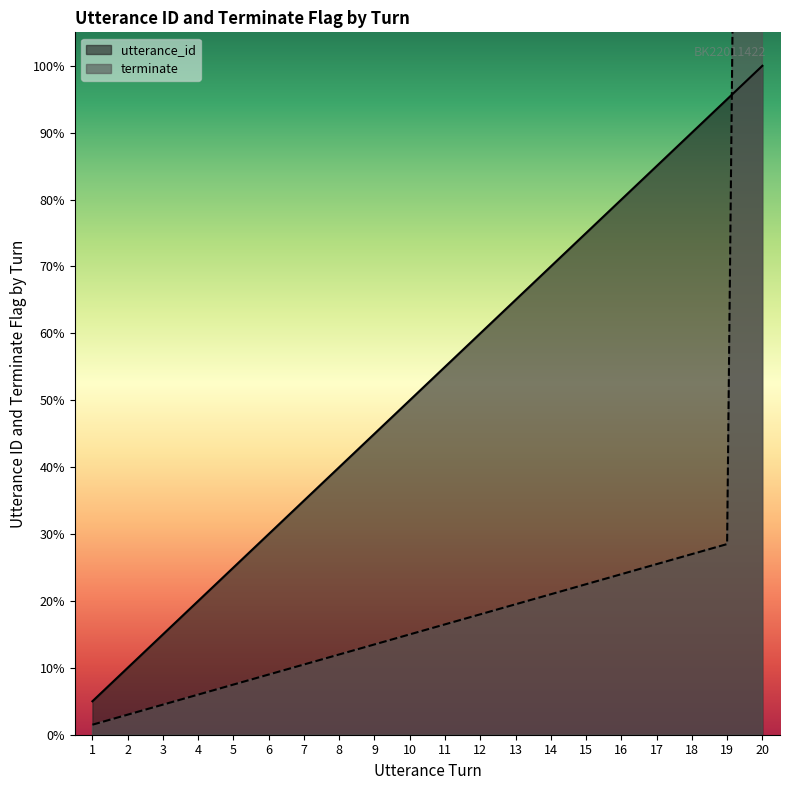

Where do terminate and utterance_id first cross each other?

19 and 20